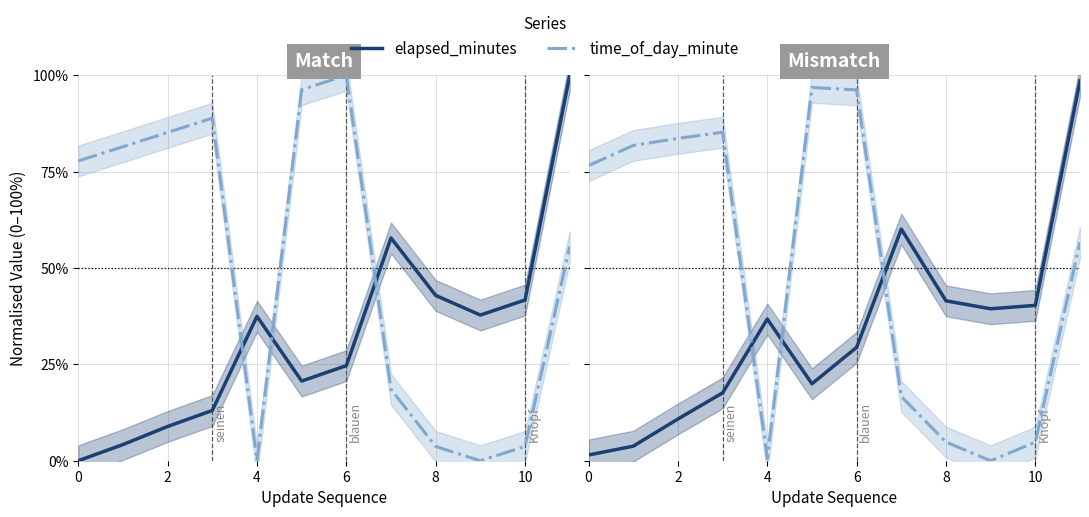

What is the label of the 9th point from the left?

8